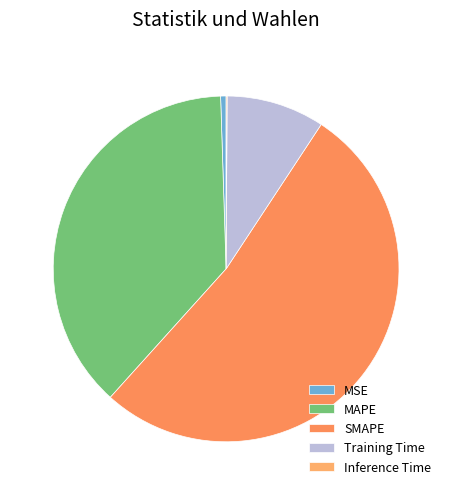

To the nearest percent, what is the average slice percentage?

20%